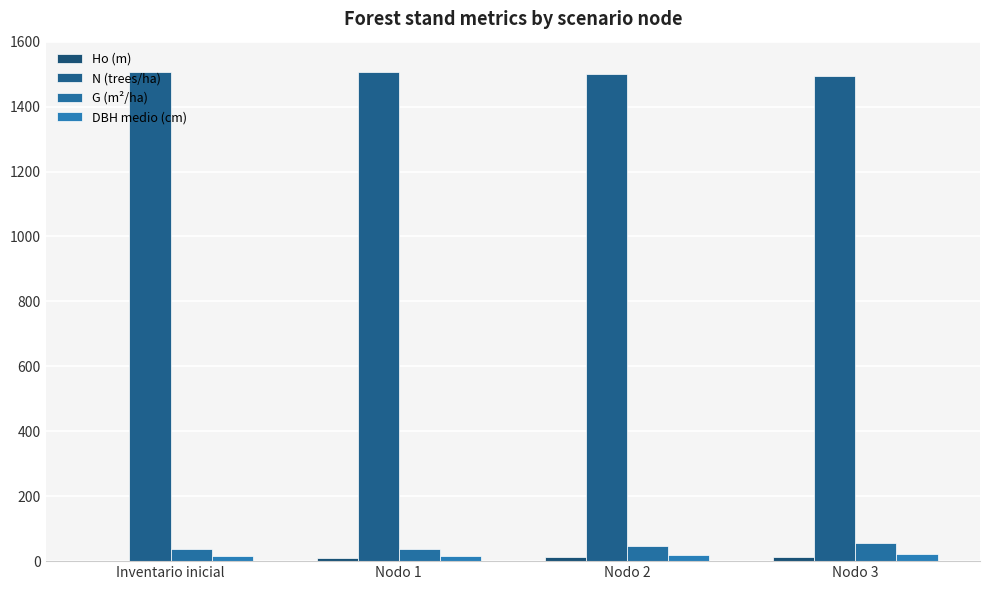

What is the sum of the Ho (m) values at Nodo 2 and Nodo 1?

21.0